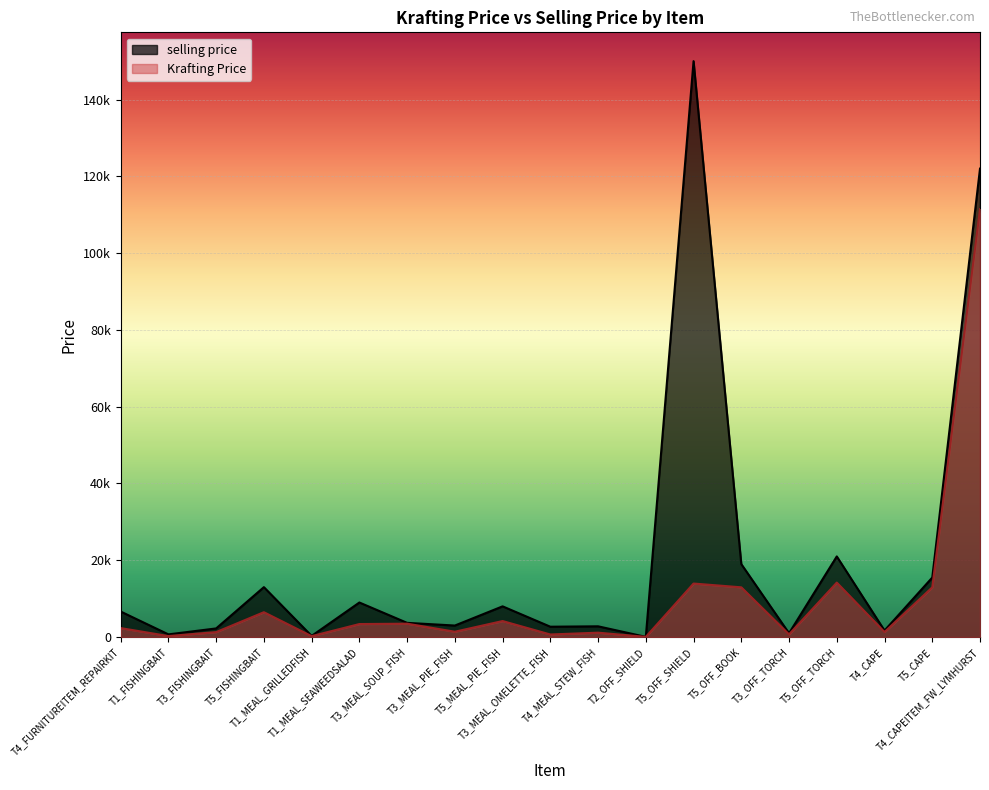

What are all the series names shown in the legend?

selling price, Krafting Price